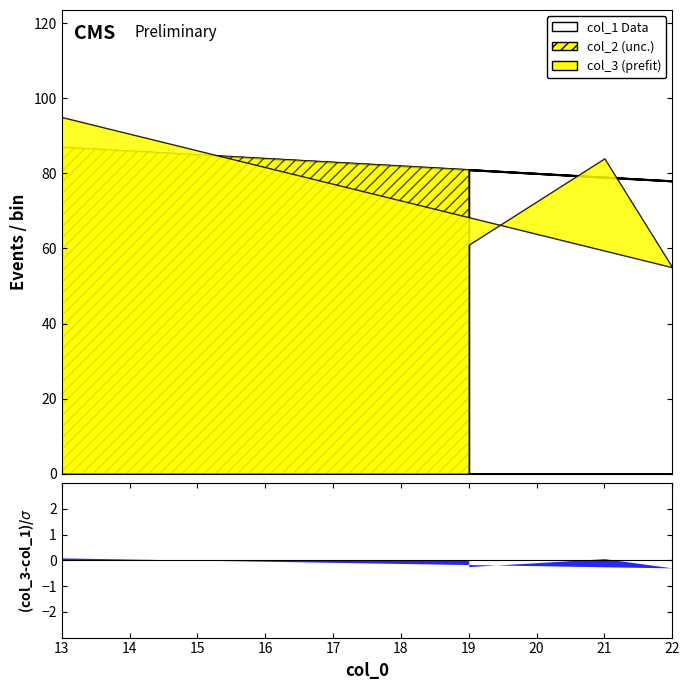

How many lines are shown in the chart?

3